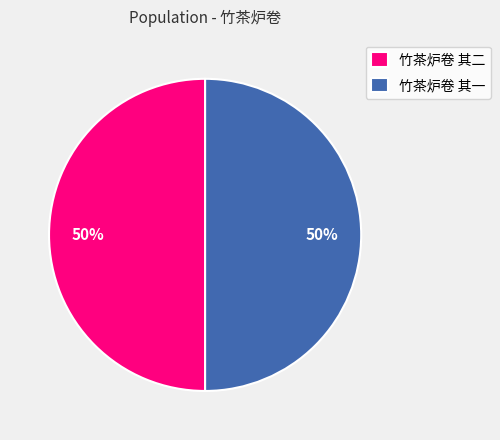

Approximately how many times larger is the value at 竹茶炉卷 其二 compared to 竹茶炉卷 其一?

1.0